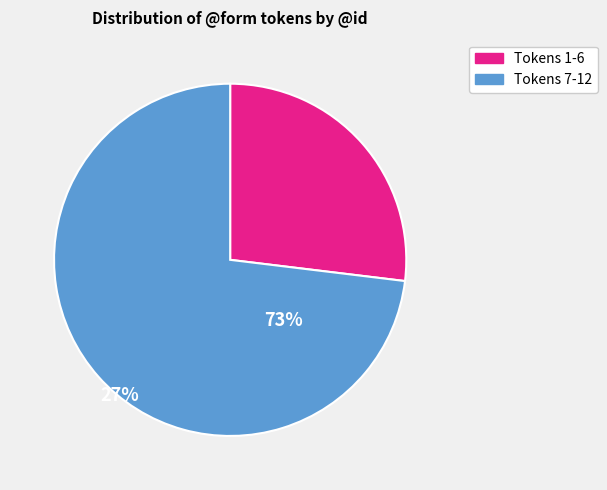

Is there any slice that represents more than half of the pie?

Yes